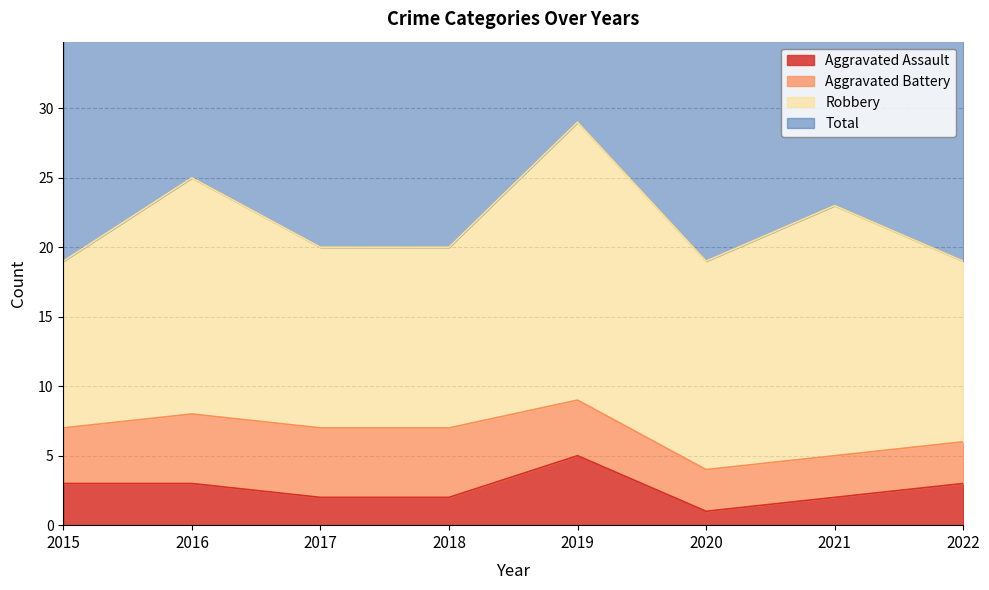

What is the difference between the highest and lowest values at 2016?

47